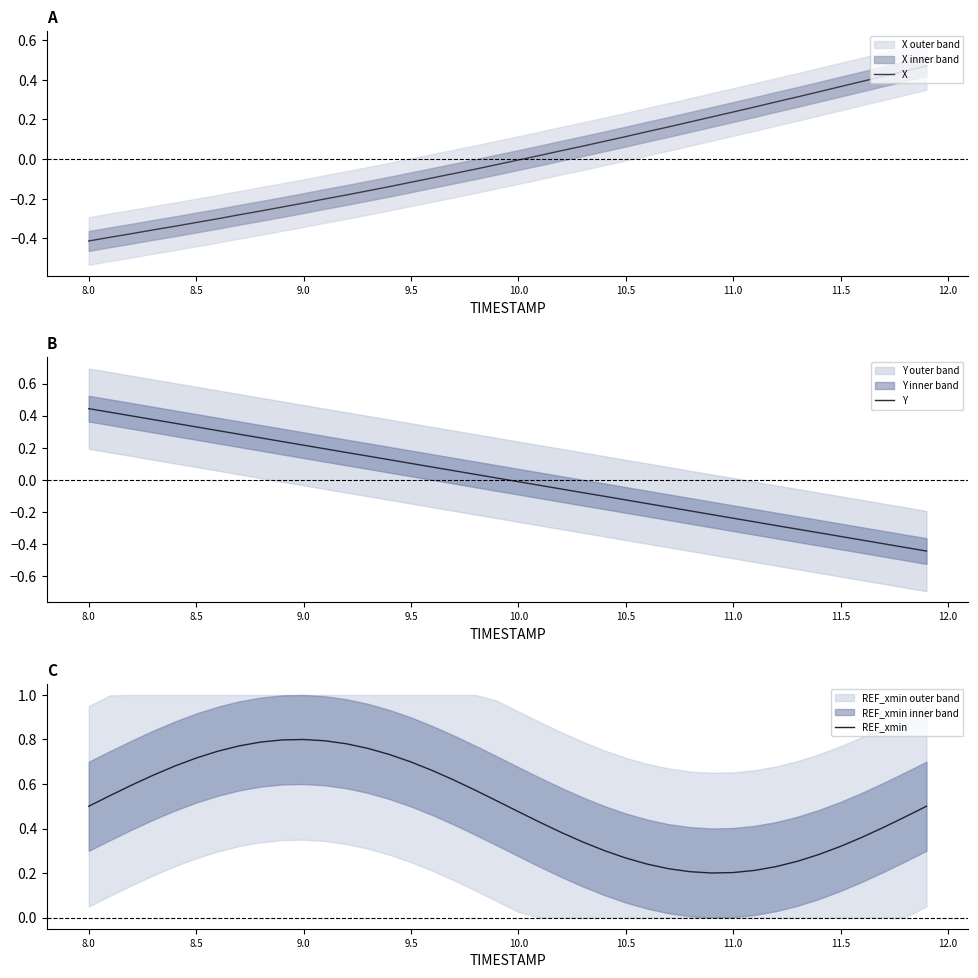

The value of REF_xmin at 9.0 is 0.8. True or false?

True